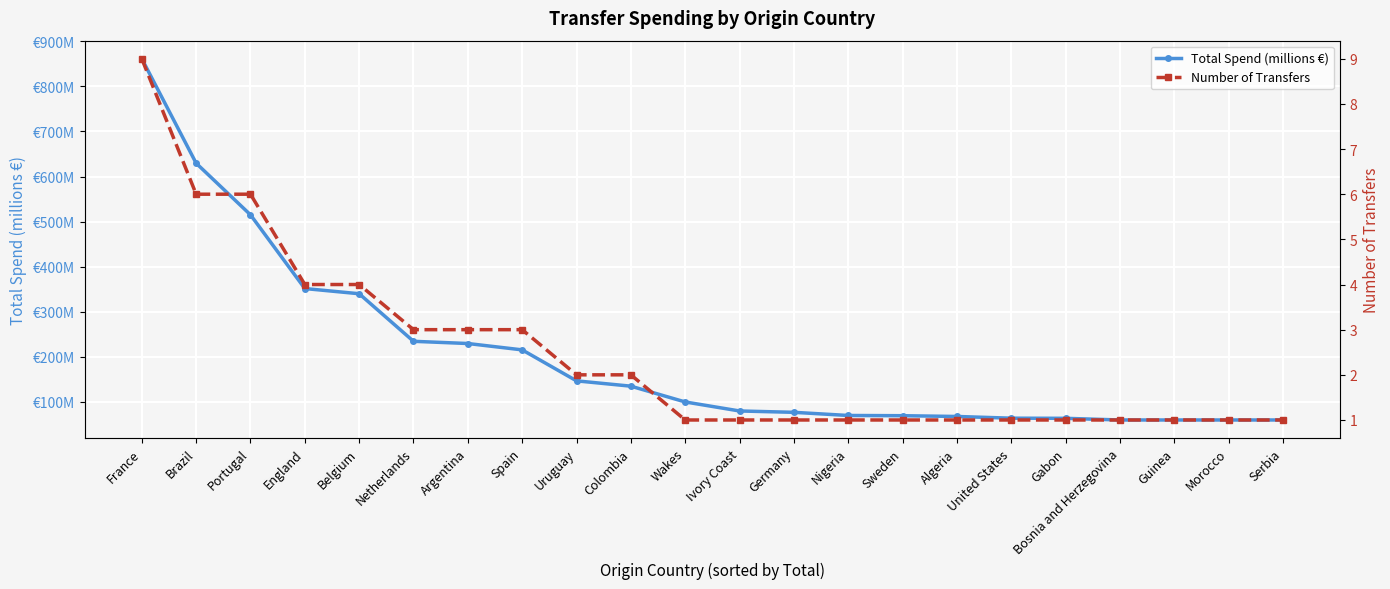

True or false: Total Spend (millions €) has more than 1 interior local peaks.

False